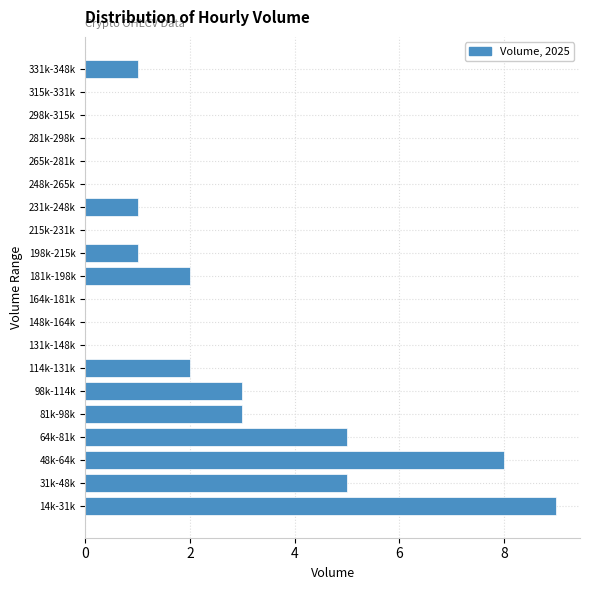

Reading bottom to top, list all the values displayed in this chart.

14k-31k=9	31k-48k=5	48k-64k=8	64k-81k=5	81k-98k=3	98k-114k=3	114k-131k=2	131k-148k=0	148k-164k=0	164k-181k=0	181k-198k=2	198k-215k=1	215k-231k=0	231k-248k=1	248k-265k=0	265k-281k=0	281k-298k=0	298k-315k=0	315k-331k=0	331k-348k=1